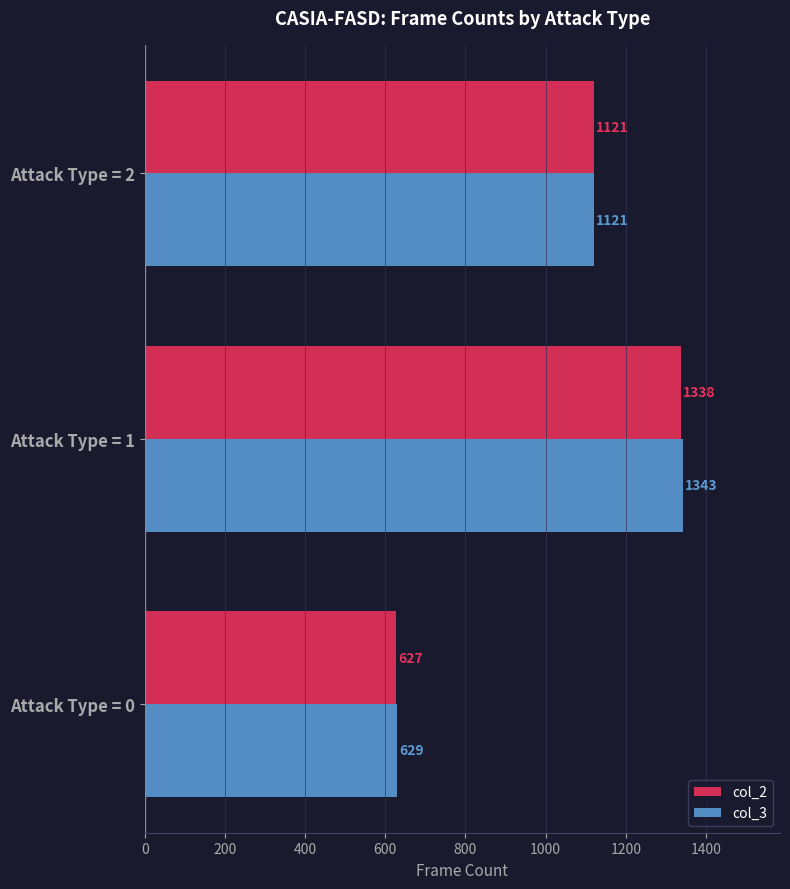

List the labels in order of col_2 value, largest first.

Attack Type = 1, Attack Type = 2, Attack Type = 0